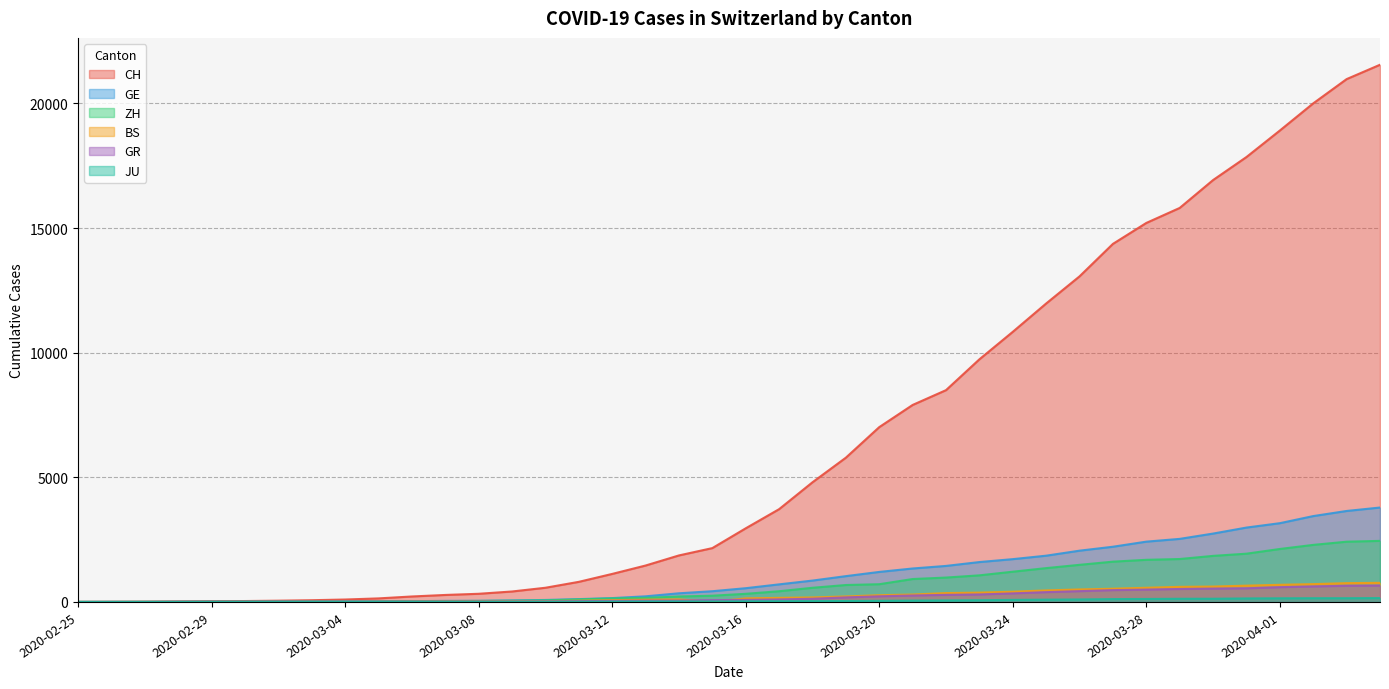

List the series in order of their peak value, lowest first.

JU, GR, BS, ZH, GE, CH